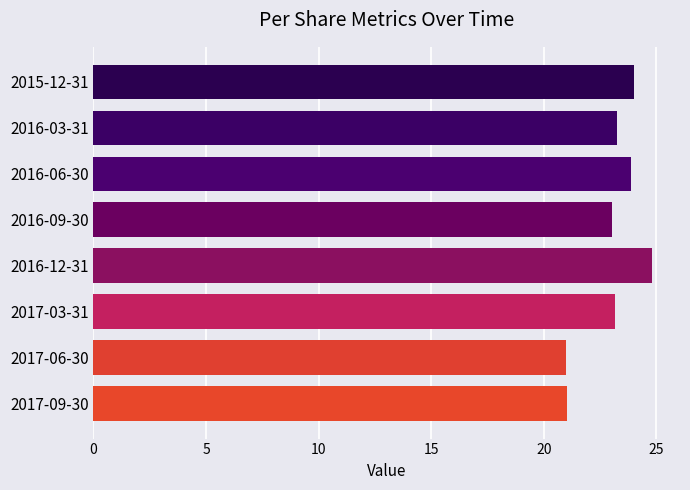

What is the sum of all values?

184.2